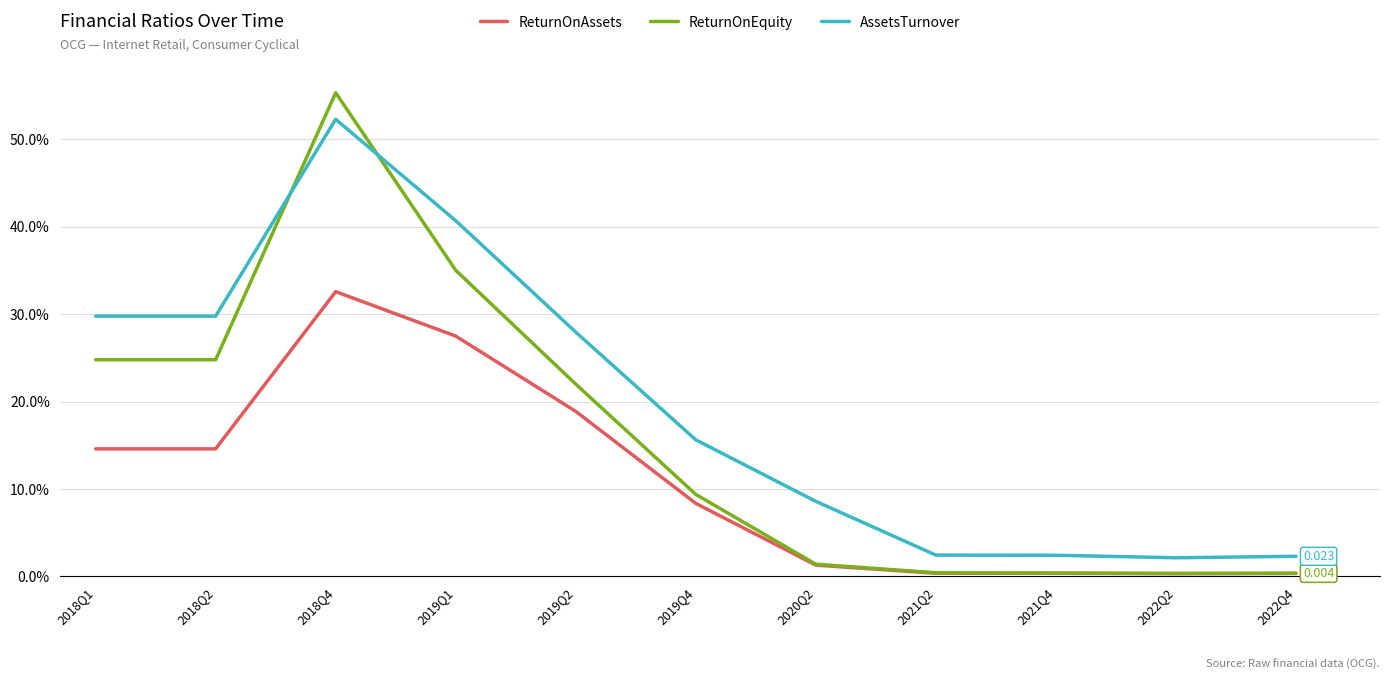

At which label does ReturnOnAssets reach its peak?

2018Q4